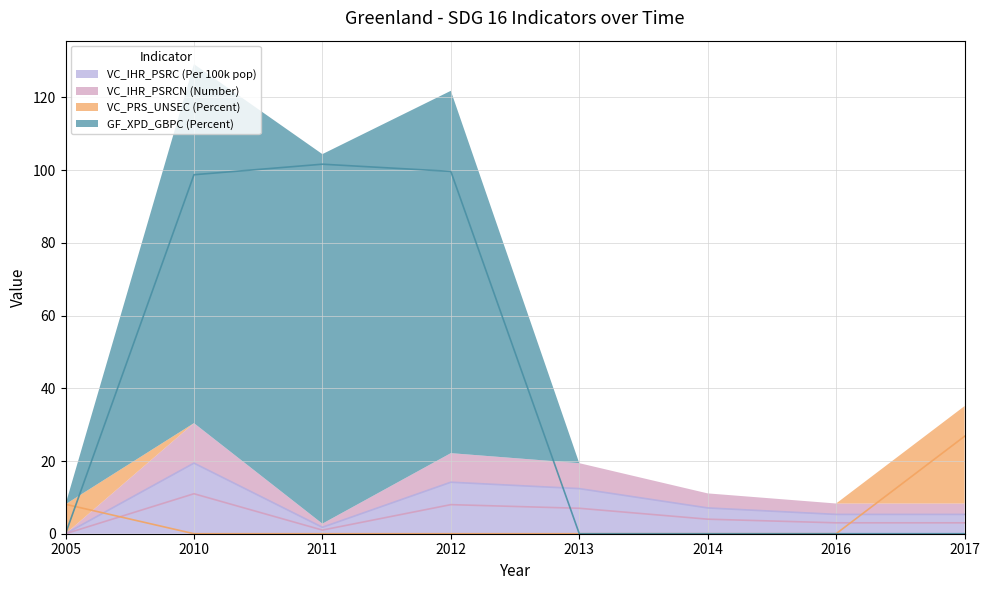

At which category is the sum across all series the highest?

2010